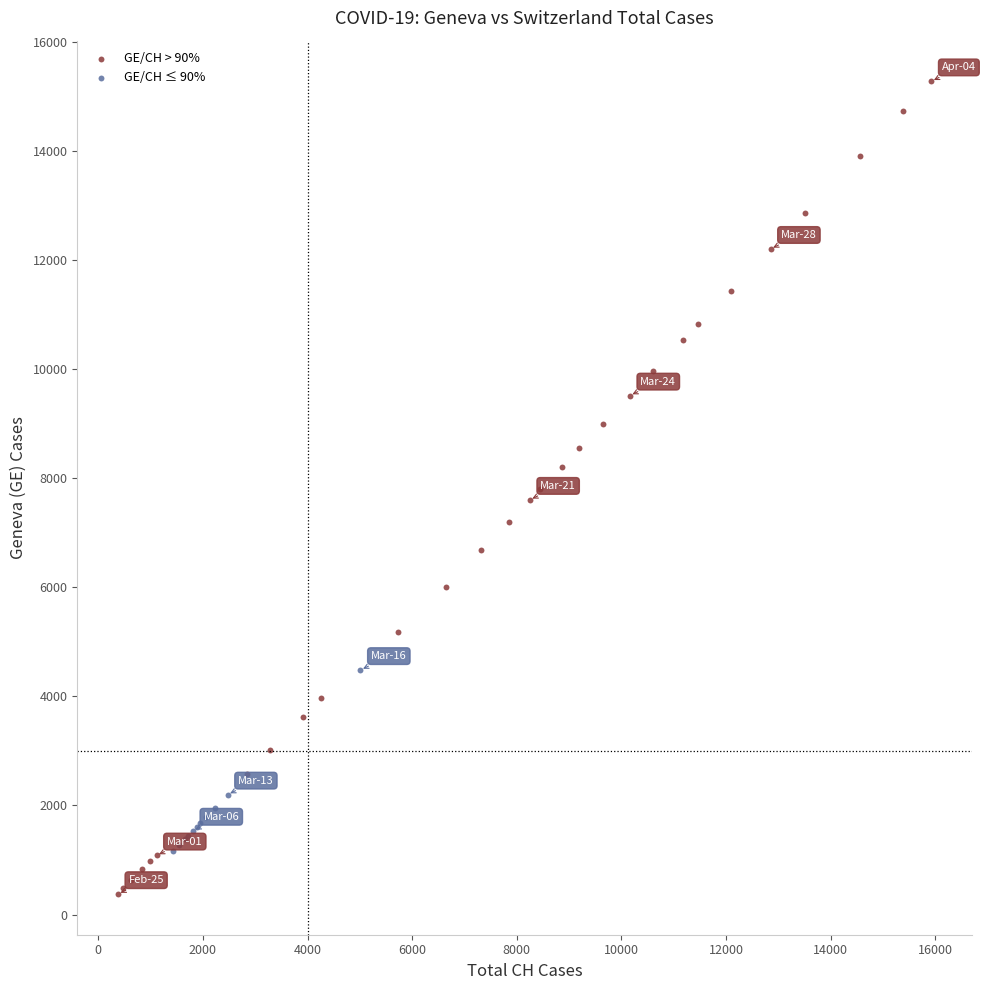

Which series has the largest Y range (max minus min)?

GE/CH > 90%